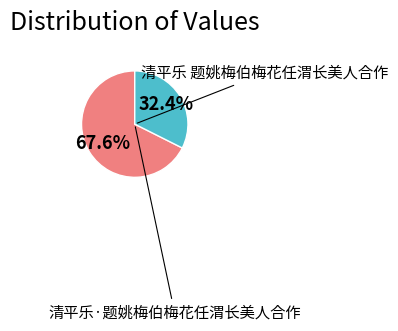

Is there any slice that represents more than half of the pie?

Yes